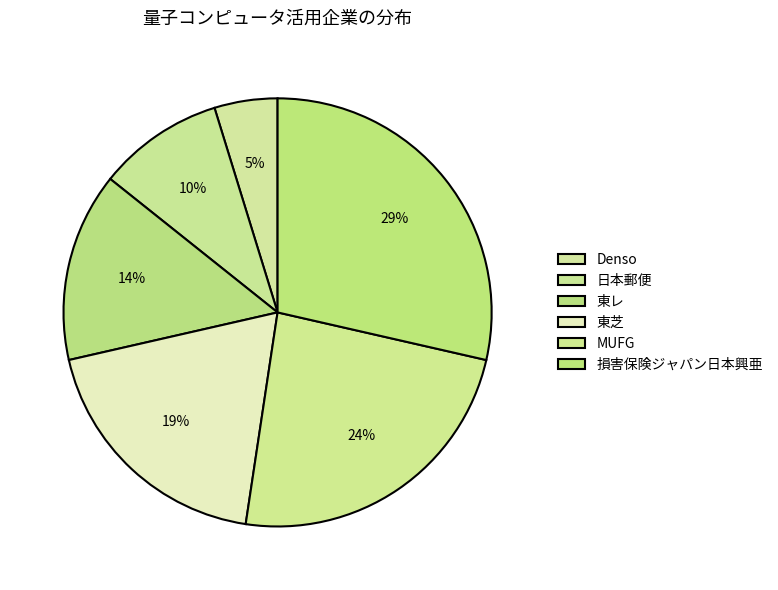

How many segments does this pie chart have?

6